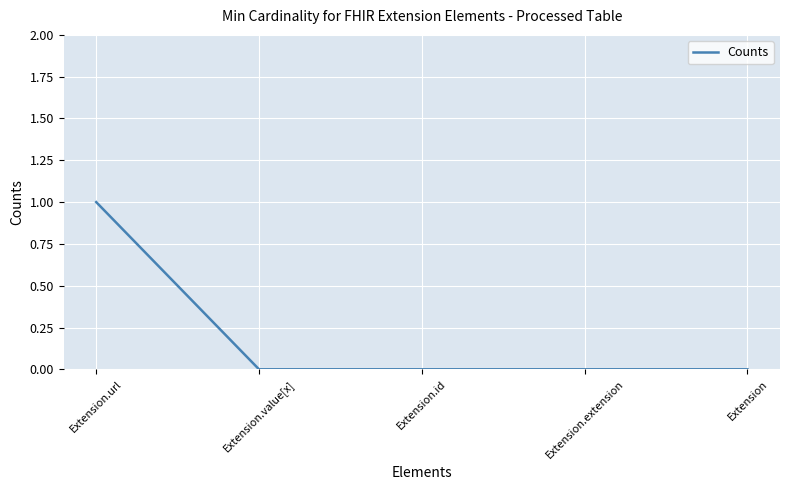

Is this an area chart (filled region under the line)?

No